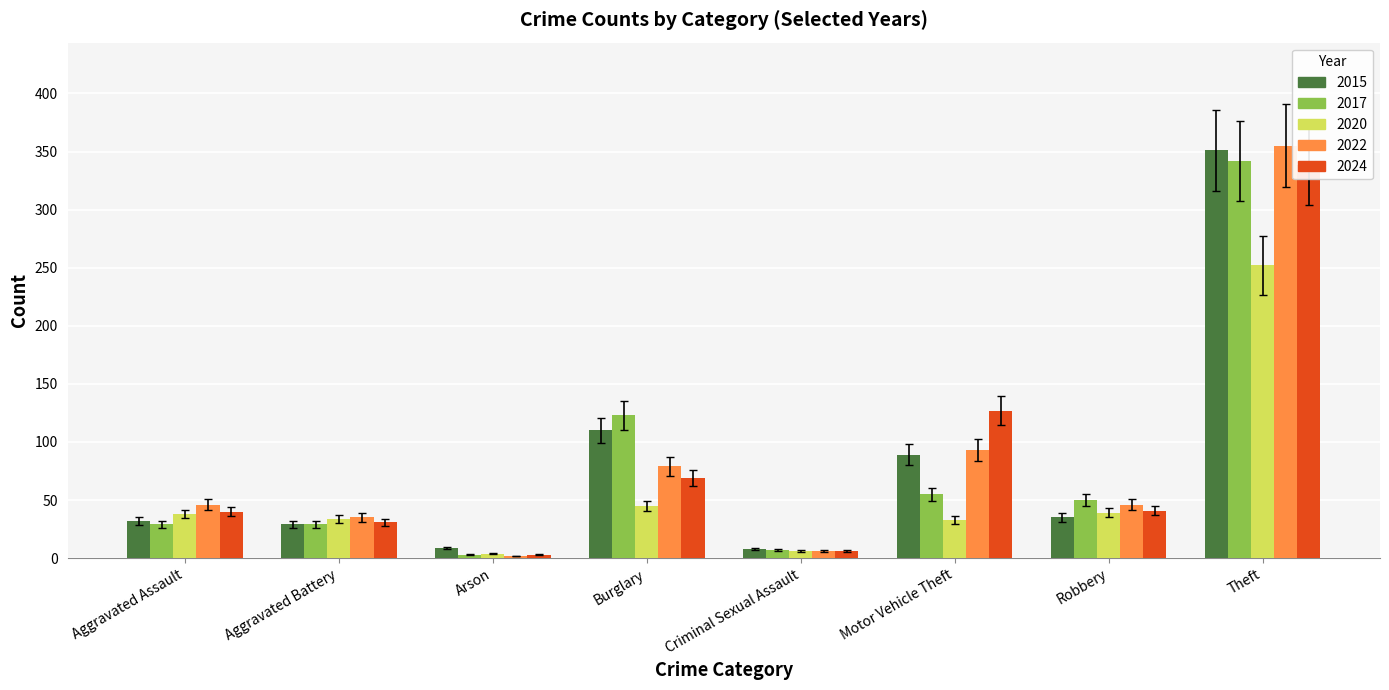

At which label does 2020 reach its peak?

Theft